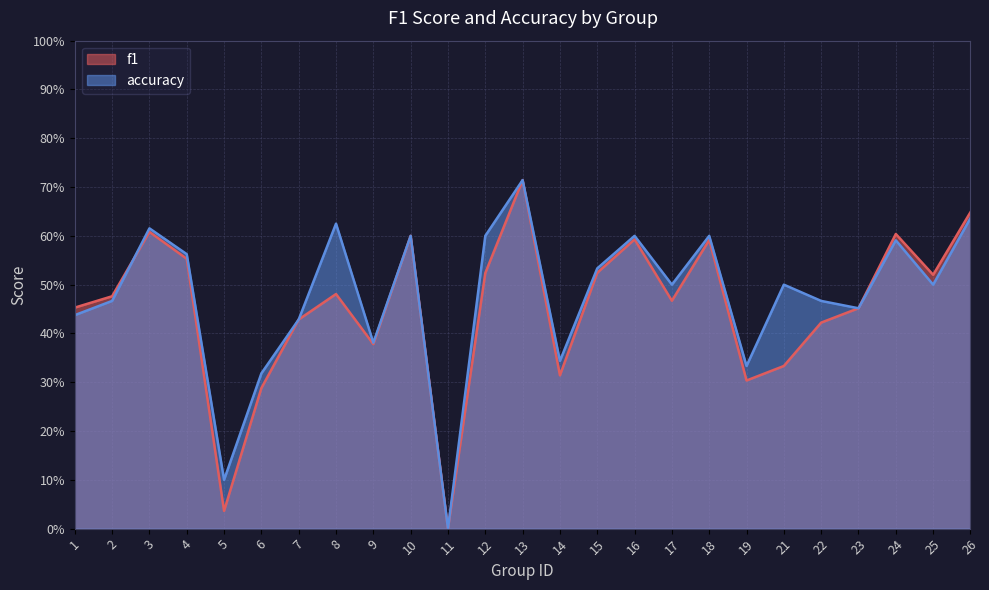

Where is the first local maximum for f1?

3